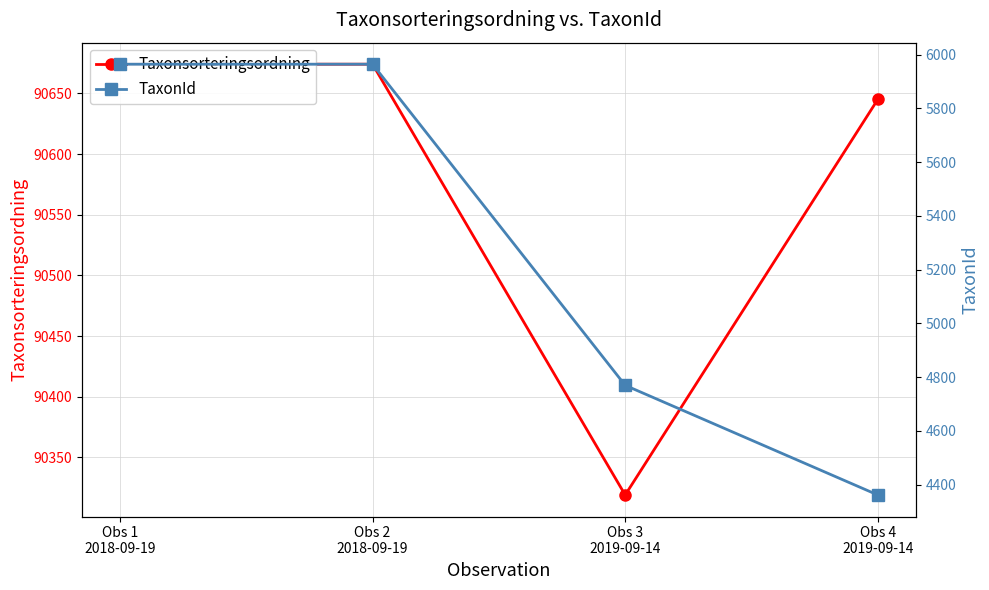

Is the value of Taxonsorteringsordning at Obs 1
2018-09-19 greater than the value of TaxonId at Obs 3
2019-09-14?

Yes